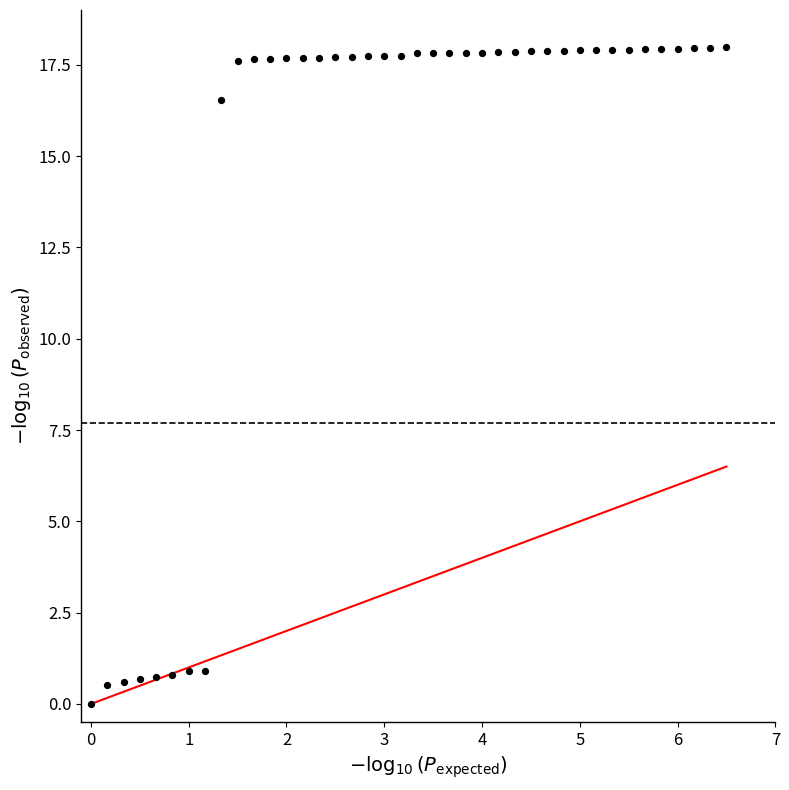

What is the range of Y values (max minus min)?

18.0